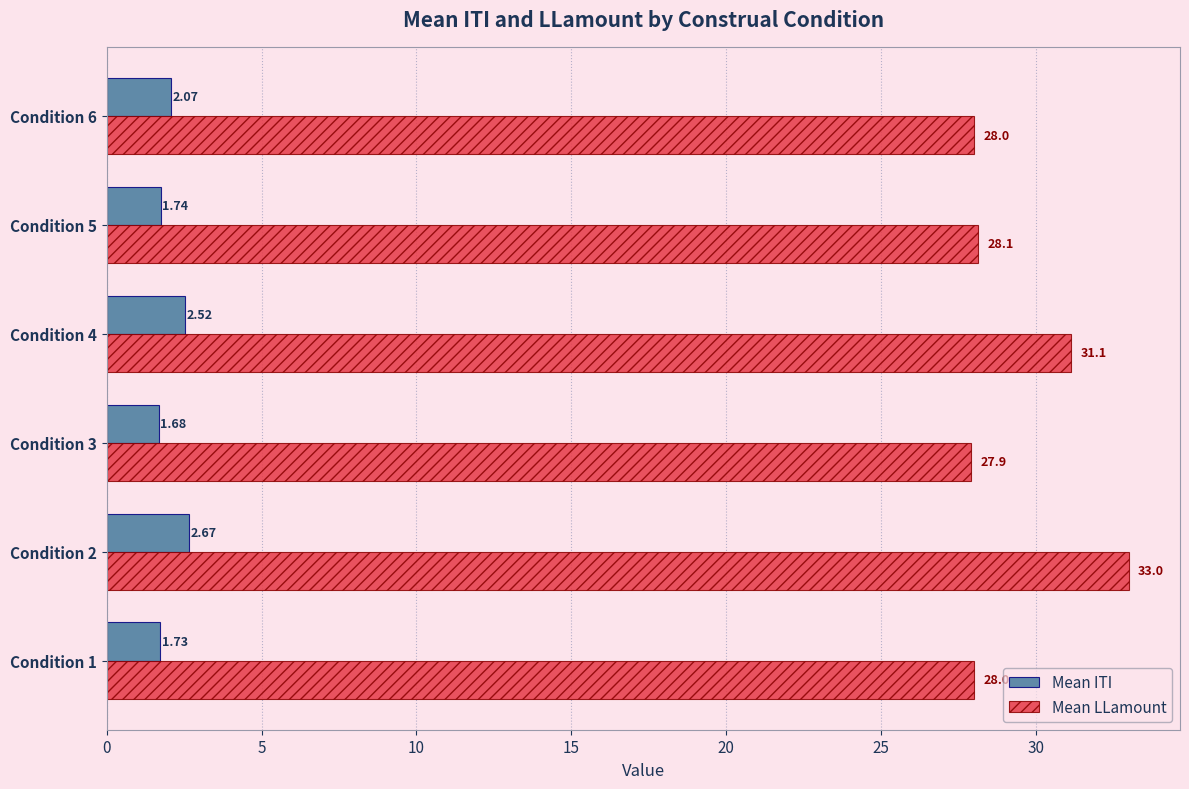

Rank the categories by Mean ITI value from lowest to highest.

Condition 3, Condition 1, Condition 5, Condition 6, Condition 4, Condition 2